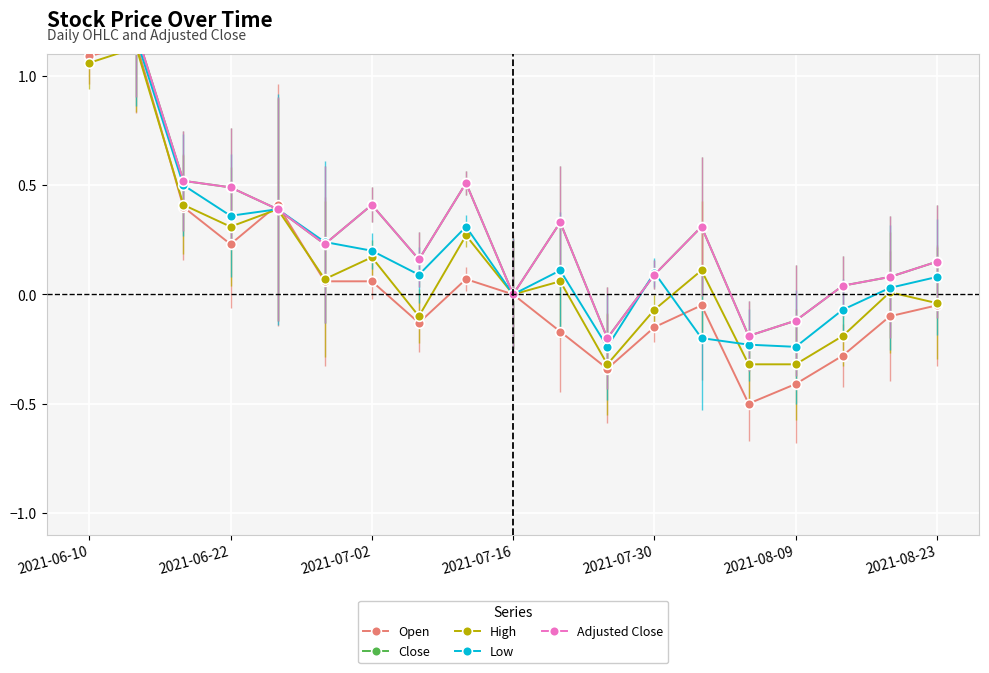

At which label does Adjusted Close reach its minimum?

11